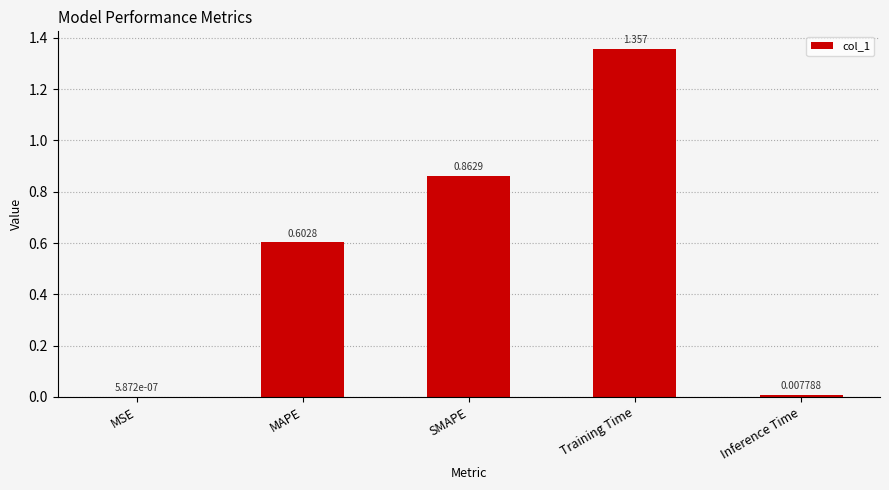

Which category has the highest value across all series?

Training Time